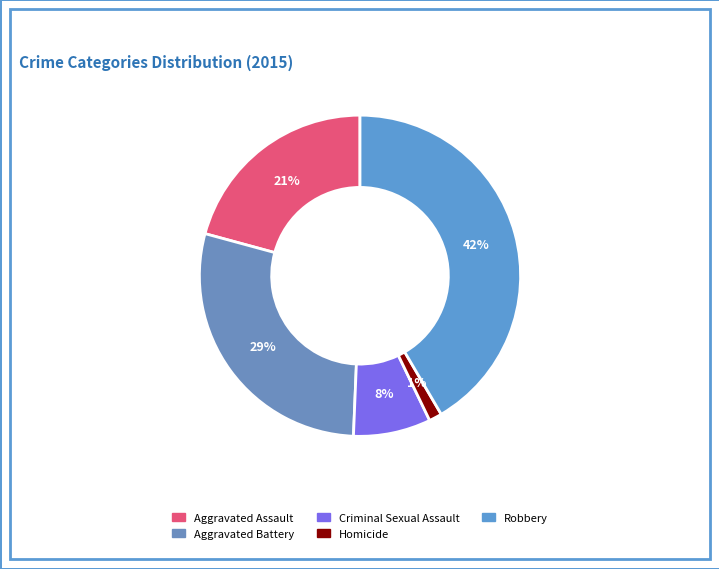

To the nearest percent, what is the average slice percentage?

20%